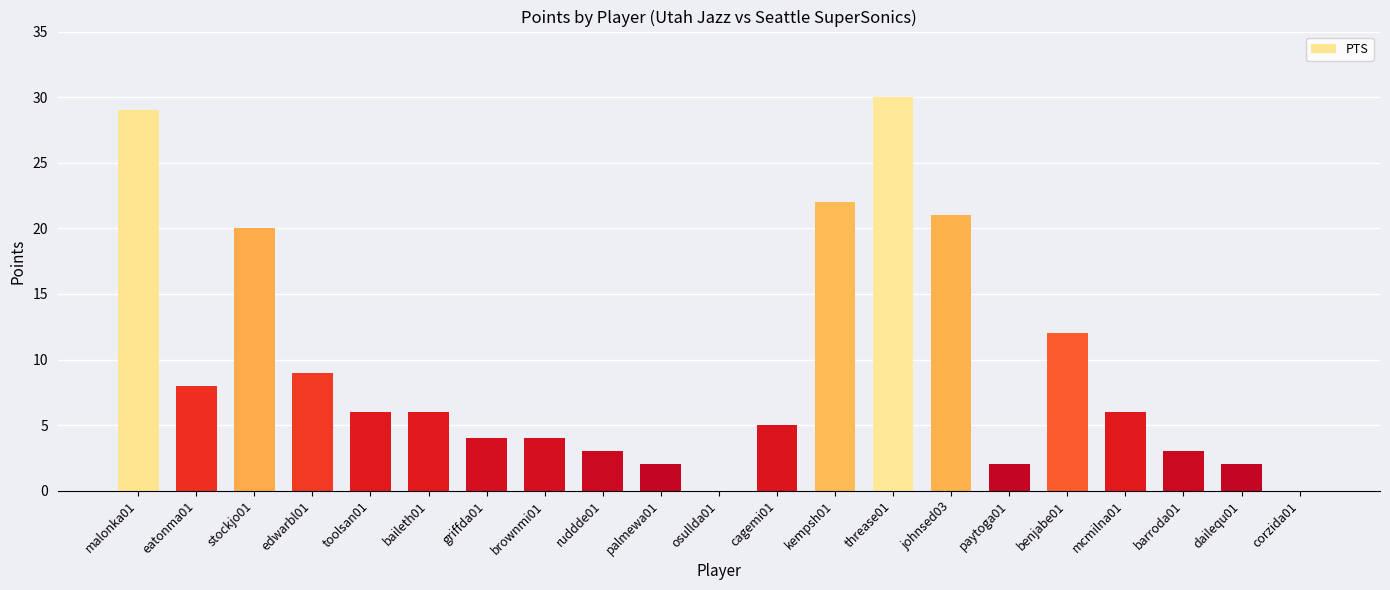

What is the sum of the values at brownmi01 and dailequ01?

6